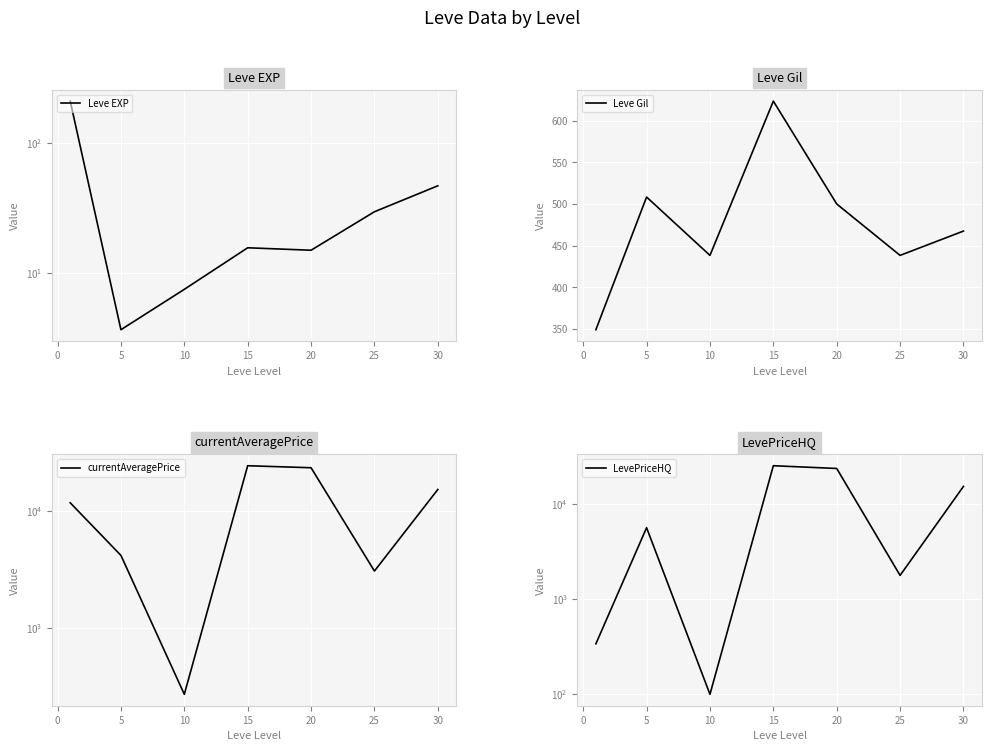

What is the value of the Leve EXP point at the 4th from the left?

15.7